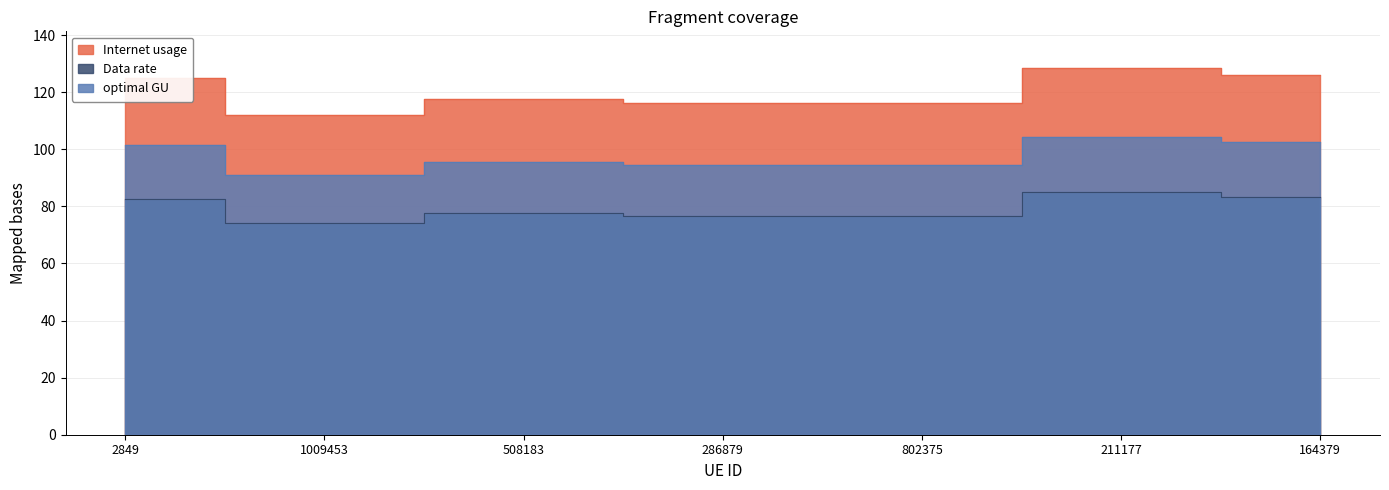

Which category has the lowest value across all series?

1009453